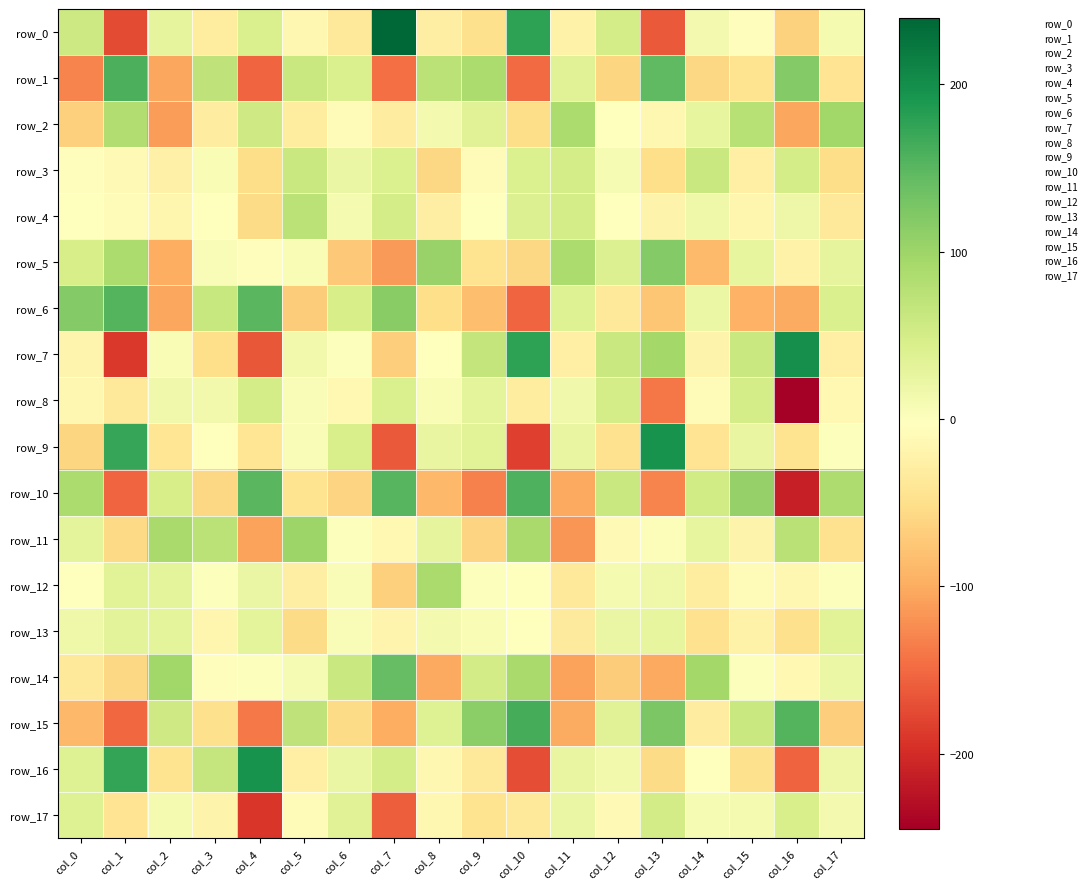

What is the minimum value shown in the chart?

-244.9